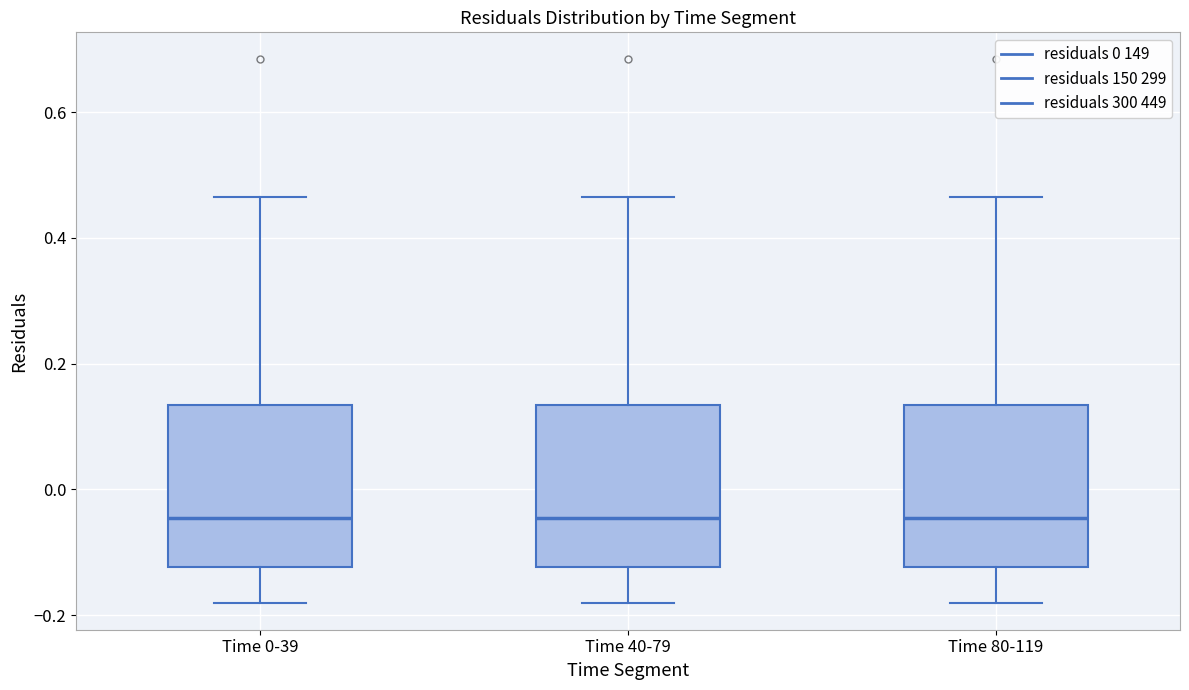

Reading left to right, read every box against the y-axis: the position of its median line, the range the box covers, and the ends of its whiskers. The values are not printed on the chart, so give them approximately, as read against the axis.

Time 0-39: median -0.04, box -0.12 to 0.14, whiskers -0.18 to 0.46
Time 40-79: median -0.04, box -0.12 to 0.14, whiskers -0.18 to 0.46
Time 80-119: median -0.04, box -0.12 to 0.14, whiskers -0.18 to 0.46